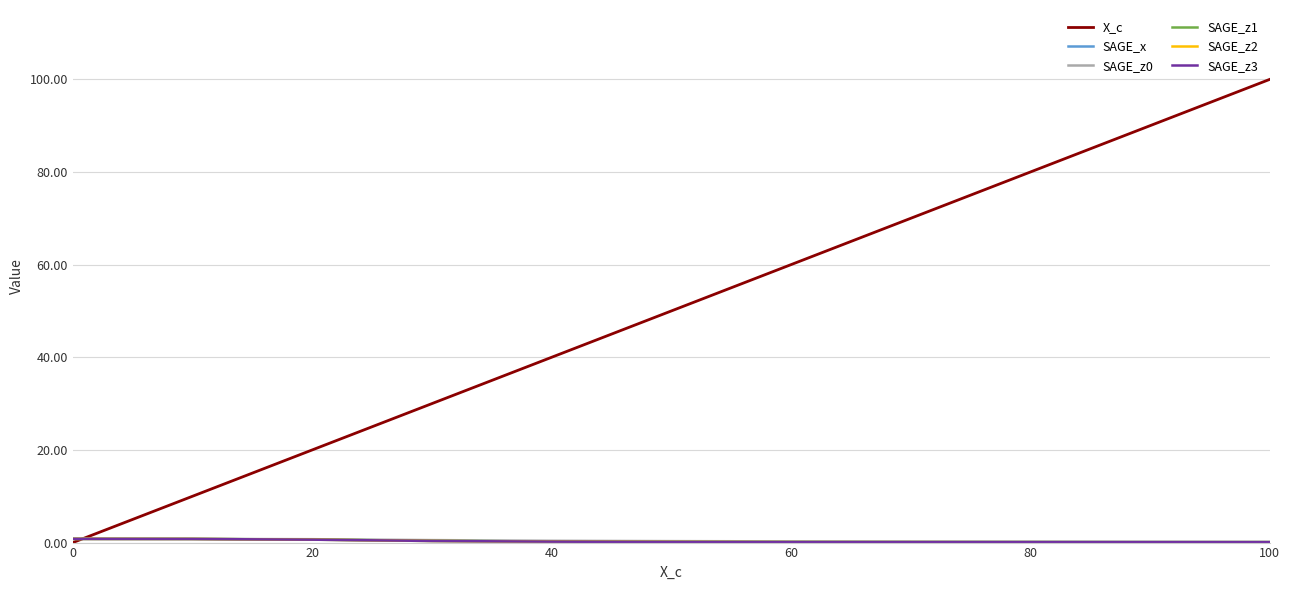

What is the maximum value shown in the chart?

100.0